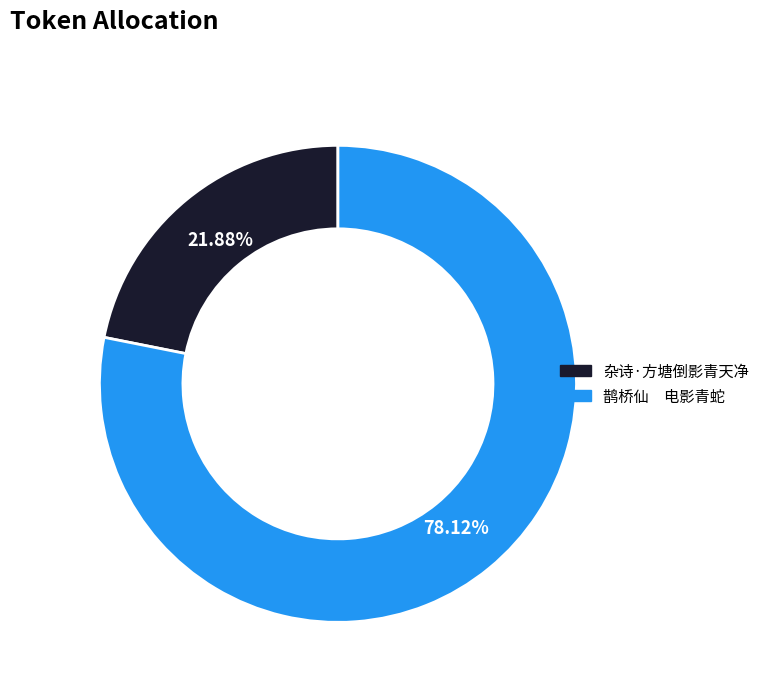

To the nearest percent, what is the difference between the largest and smallest slice percentages?

56%